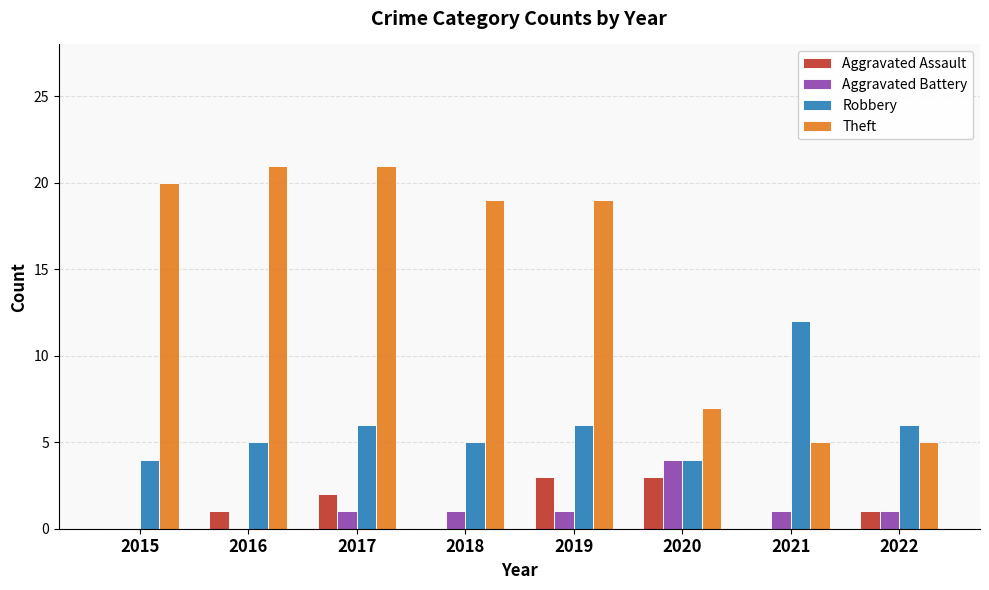

What is the highest value of the Aggravated Assault series?

3